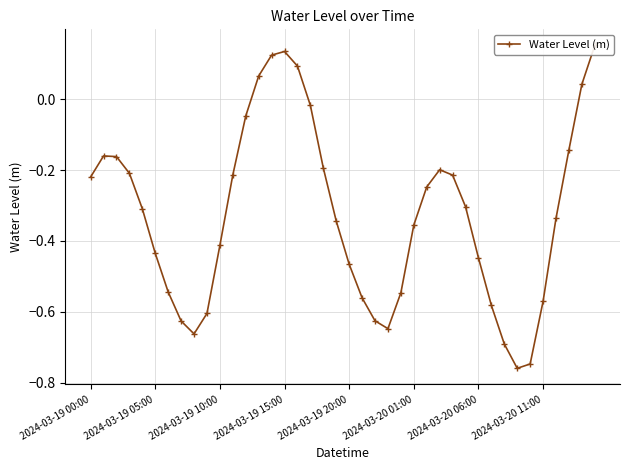

At which label is the value closest to 0?

17